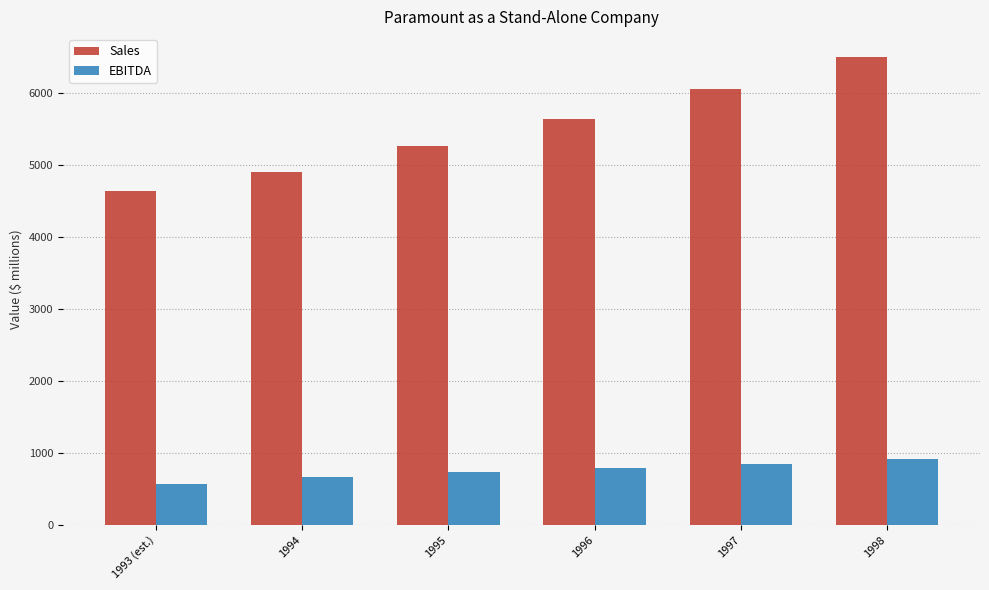

What is the label of the 6th bar from the left?

1998